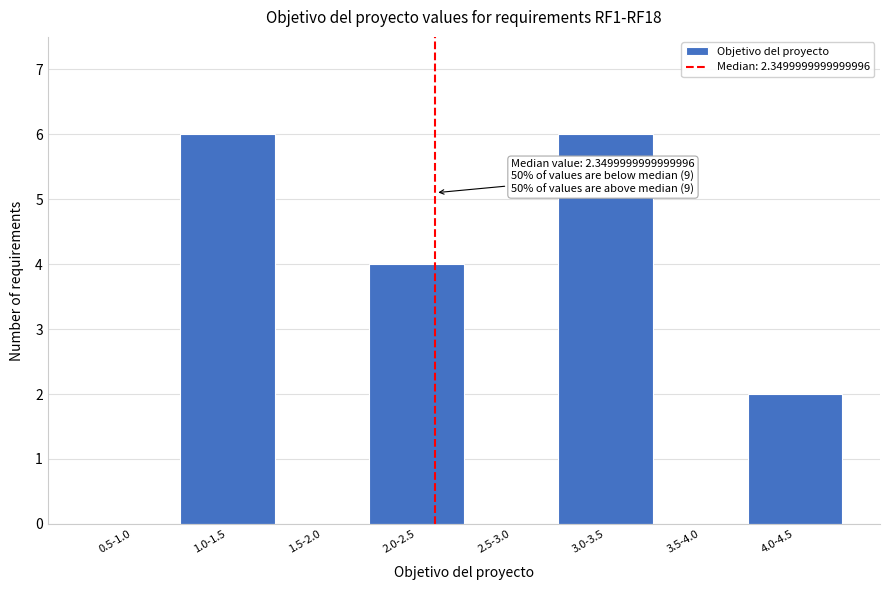

Reading left to right, list all the values displayed in this chart.

0.5-1.0=0	1.0-1.5=6	1.5-2.0=0	2.0-2.5=4	2.5-3.0=0	3.0-3.5=6	3.5-4.0=0	4.0-4.5=2